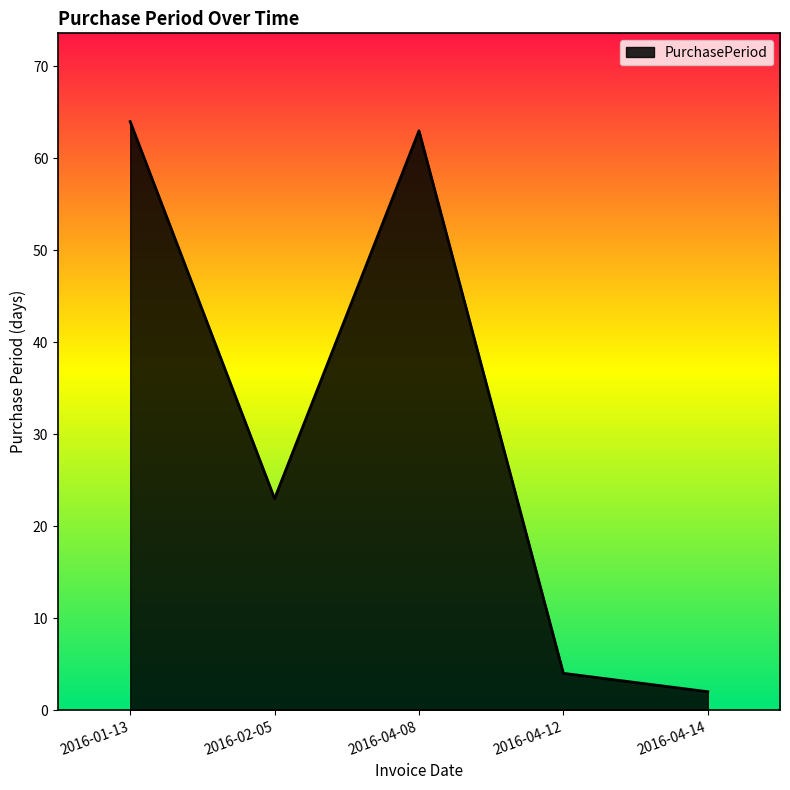

What is the change in value from 2016-04-12 to 2016-04-14?

-2